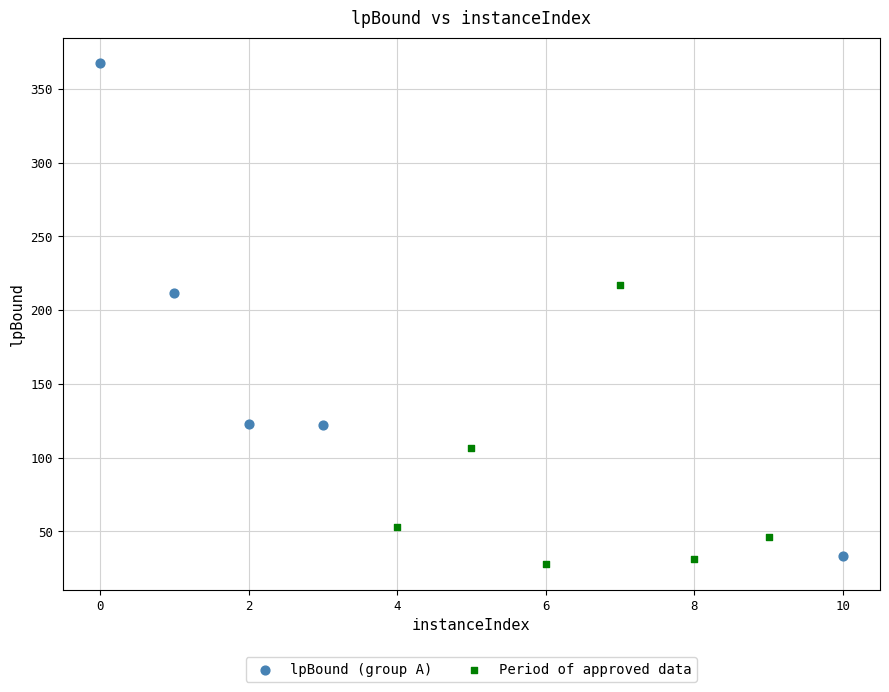

Which series has the widest spread of Y values?

lpBound (group A)